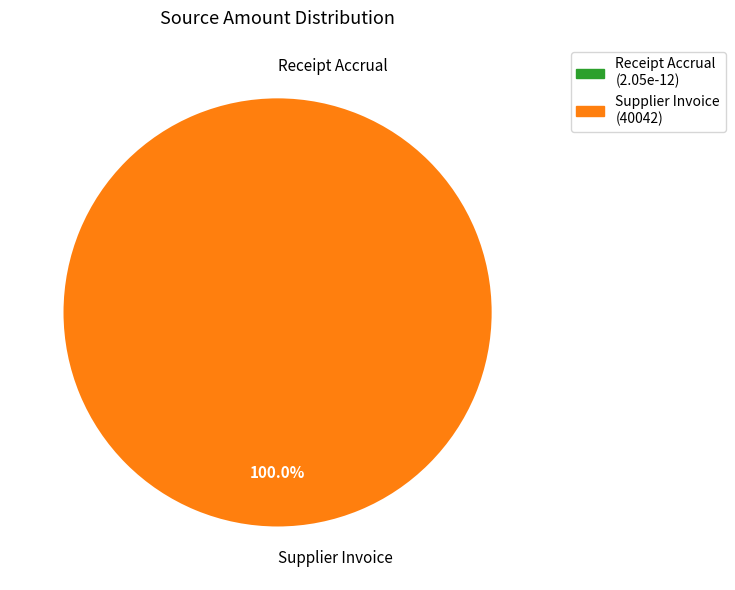

What is the smallest slice in the pie chart?

Receipt Accrual